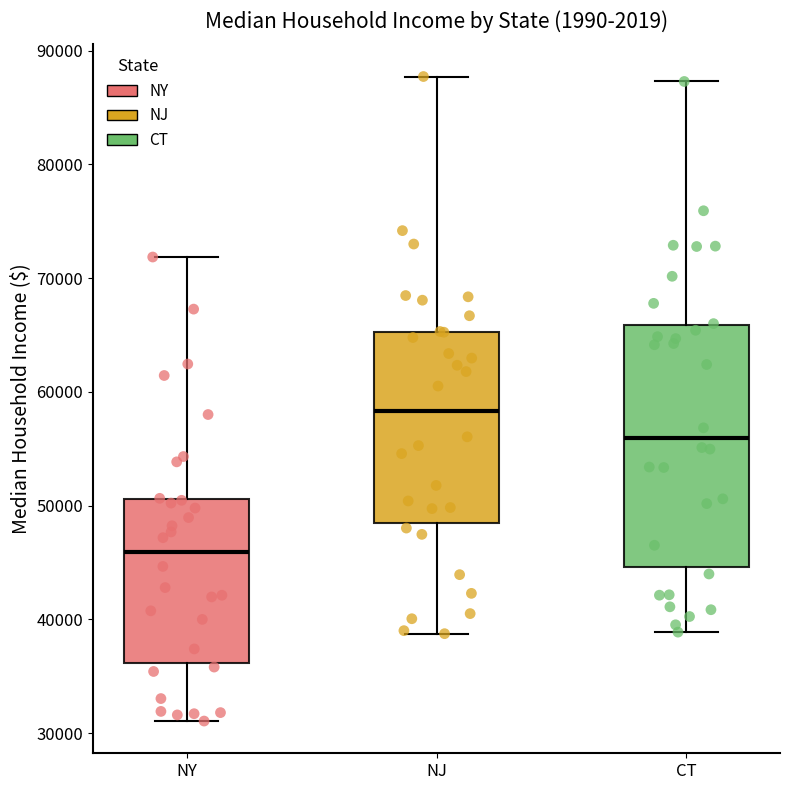

Which box has the highest median line?

NJ